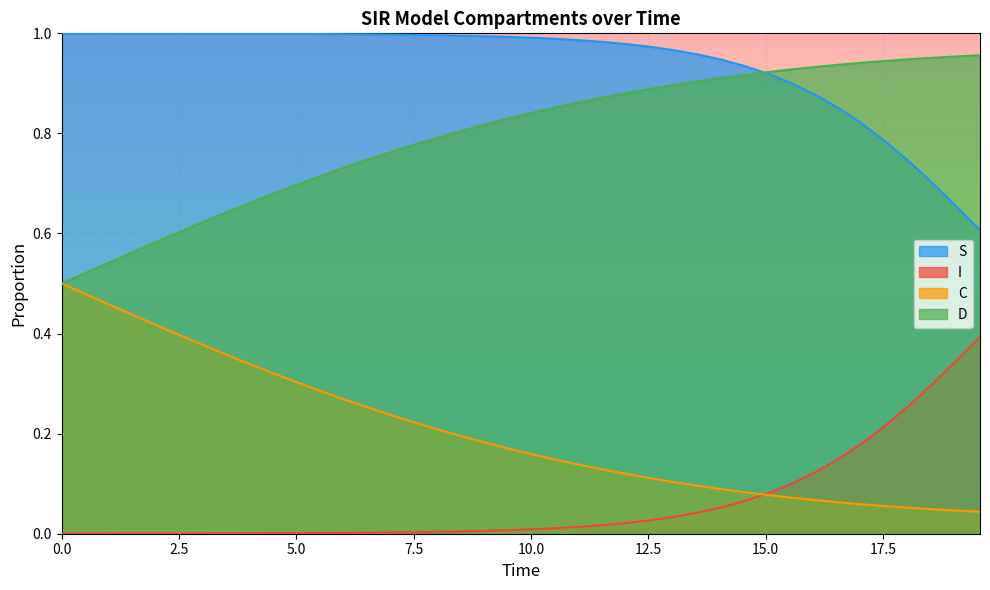

Rank the series by their maximum value, from lowest to highest.

I, C, D, S